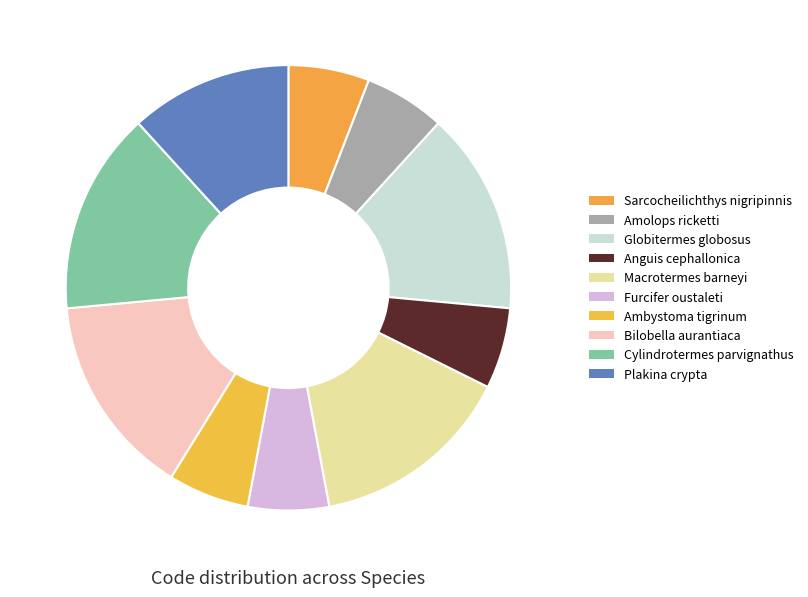

Does Amolops ricketti account for over 50% of the chart?

No